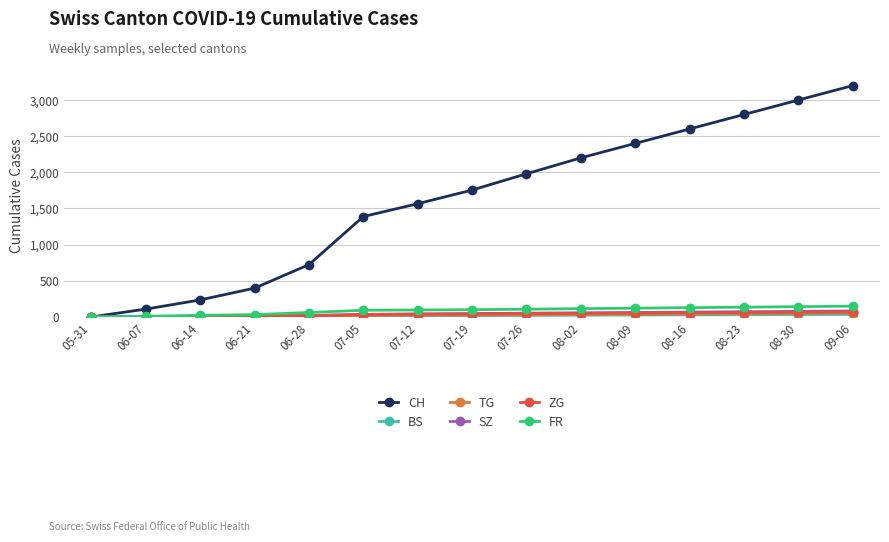

What is the total value across all series at 07-26?

2237